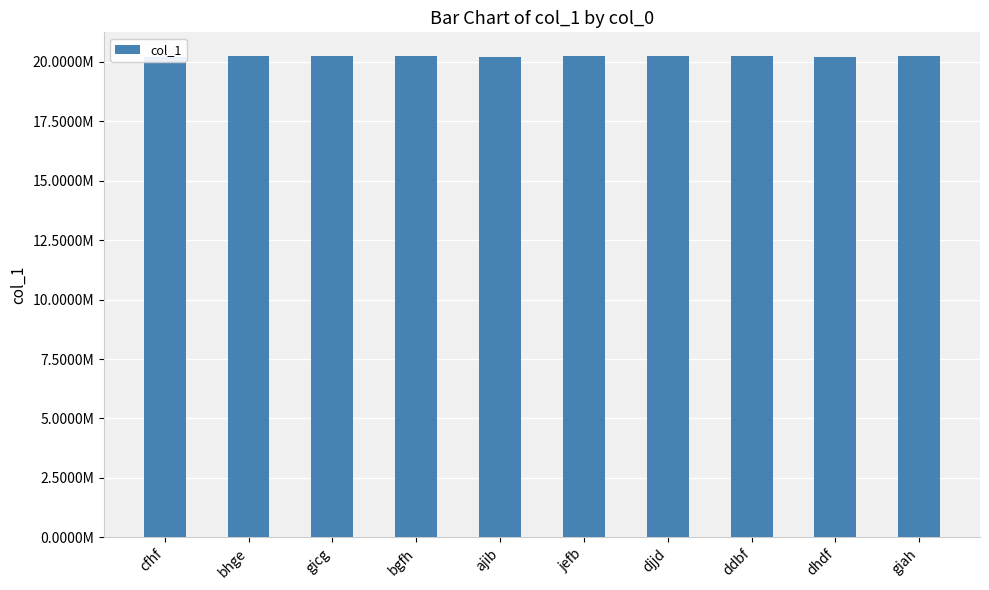

Does the chart contain any negative values?

No